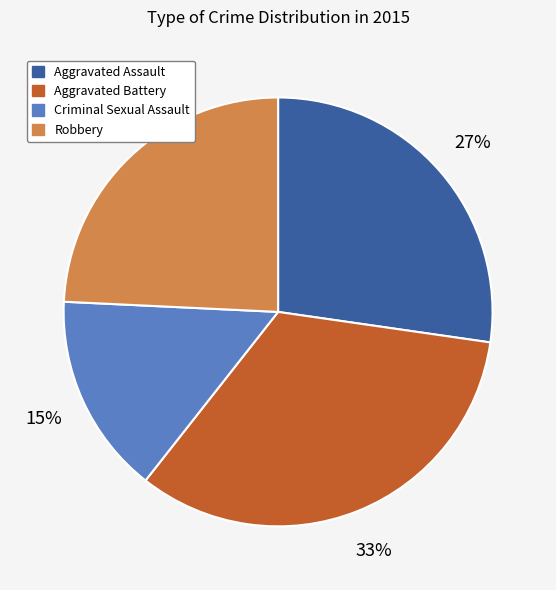

To the nearest percent, what portion does Criminal Sexual Assault represent?

15%